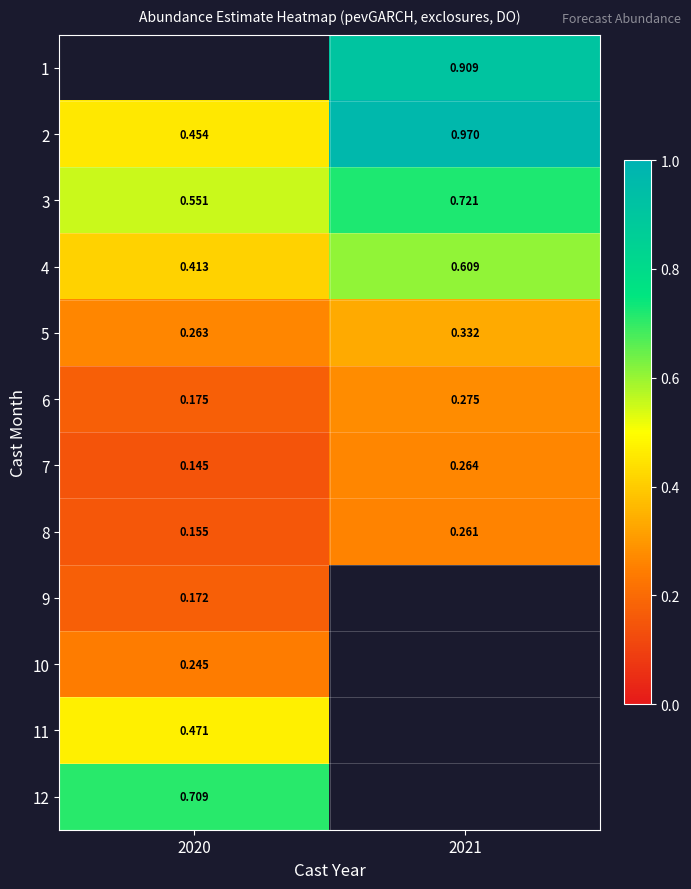

Is the value of 8 at 2020 greater than the value of 5 at 2020?

No